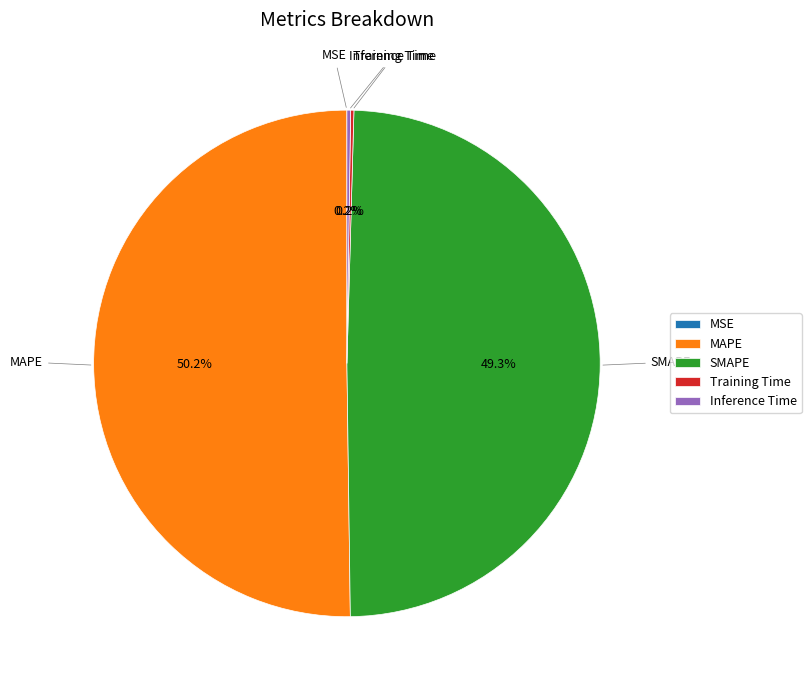

What is the majority slice?

MAPE